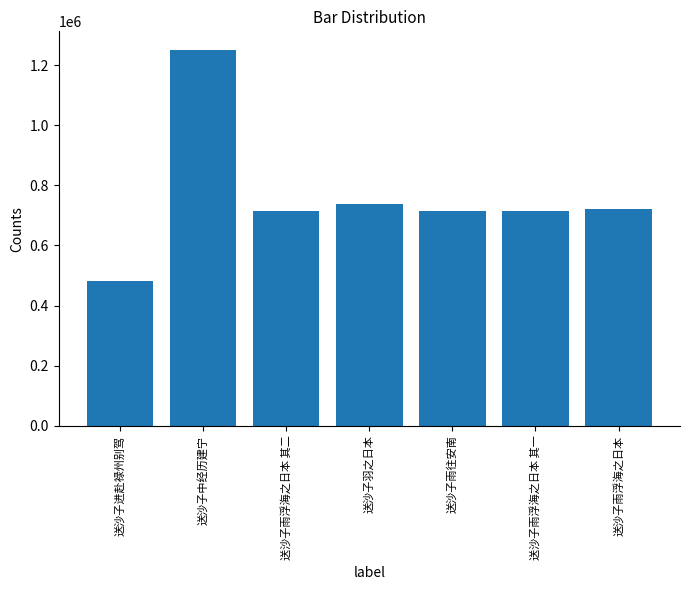

True or false: the data shows 807509 at 送沙子进赴禄州别驾.

False